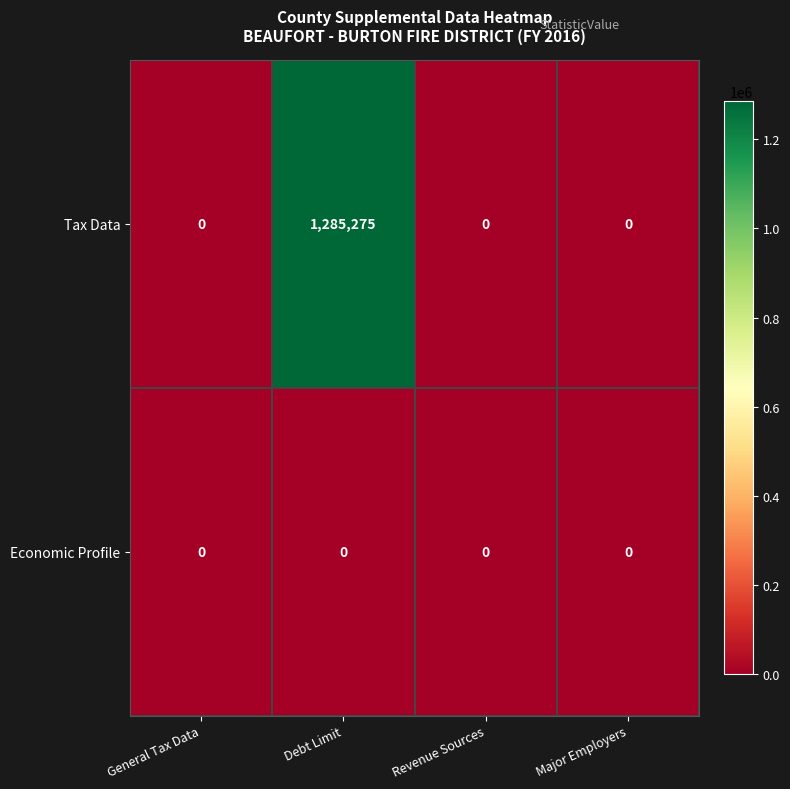

Which series has the largest range (max minus min)?

Tax Data